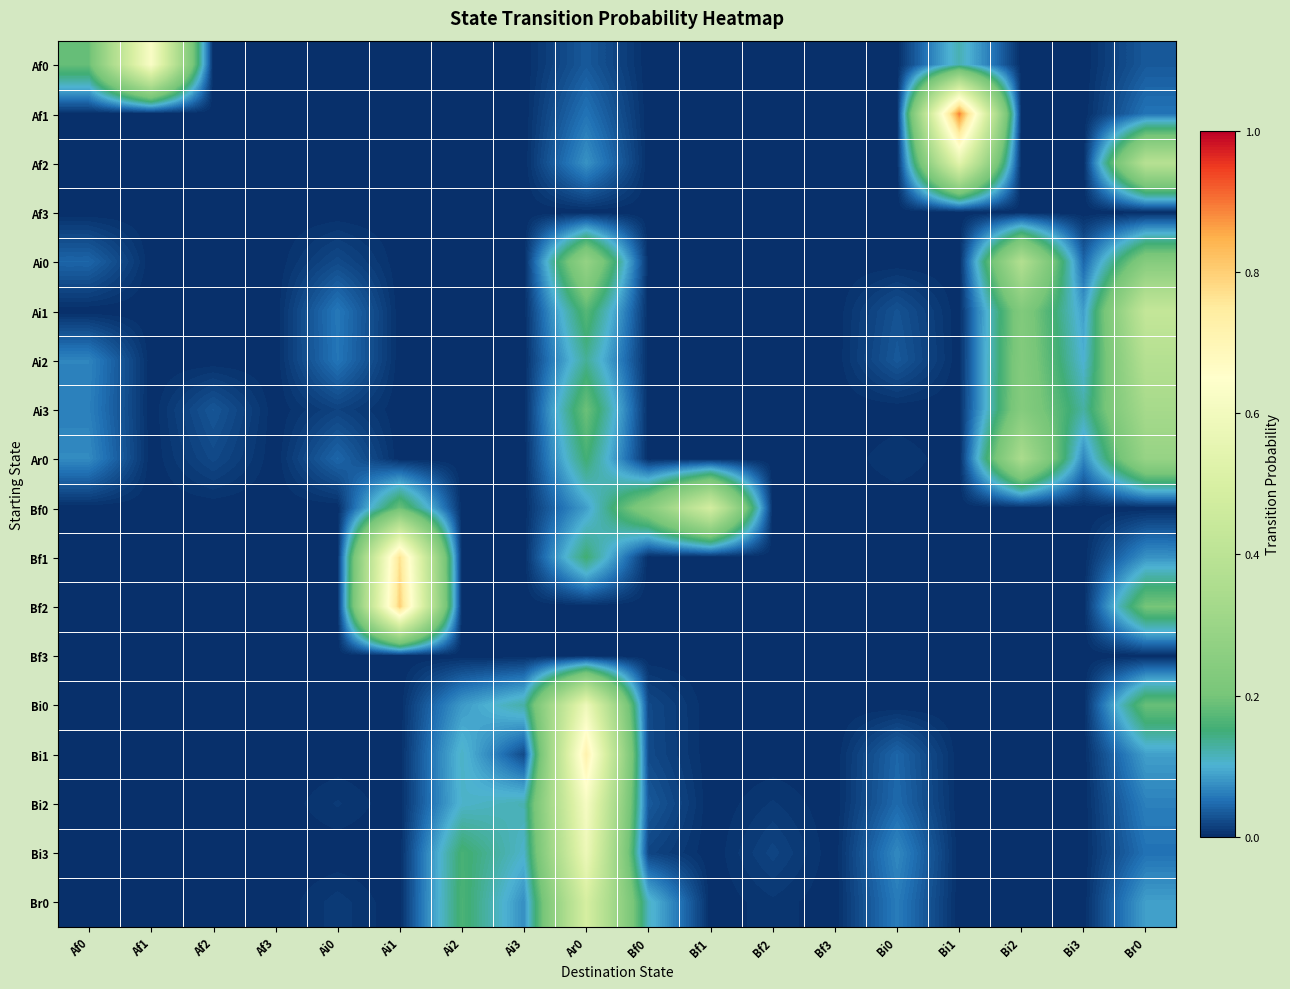

Reading left to right, extract all data points from this chart.

Af0: Af0=0.2	Af1=0.6	Af2=0.0	Af3=0.0	Ai0=0.0	Ai1=0.0	Ai2=0.0	Ai3=0.0	Ar0=0.0	Bf0=0.0	Bf1=0.0	Bf2=0.0	Bf3=0.0	Bi0=0.0	Bi1=0.1	Bi2=0.0	Bi3=0.0	Br0=0.0
Af1: Af0=0.0	Af1=0.0	Af2=0.0	Af3=0.0	Ai0=0.0	Ai1=0.0	Ai2=0.0	Ai3=0.0	Ar0=0.1	Bf0=0.0	Bf1=0.0	Bf2=0.0	Bf3=0.0	Bi0=0.0	Bi1=0.9	Bi2=0.0	Bi3=0.0	Br0=0.1
Af2: Af0=0.0	Af1=0.0	Af2=0.0	Af3=0.0	Ai0=0.0	Ai1=0.0	Ai2=0.0	Ai3=0.0	Ar0=0.1	Bf0=0.0	Bf1=0.0	Bf2=0.0	Bf3=0.0	Bi0=0.0	Bi1=0.5	Bi2=0.0	Bi3=0.0	Br0=0.4
Af3: Af0=0.0	Af1=0.0	Af2=0.0	Af3=0.0	Ai0=0.0	Ai1=0.0	Ai2=0.0	Ai3=0.0	Ar0=0.0	Bf0=0.0	Bf1=0.0	Bf2=0.0	Bf3=0.0	Bi0=0.0	Bi1=0.0	Bi2=0.0	Bi3=0.0	Br0=0.0
Ai0: Af0=0.0	Af1=0.0	Af2=0.0	Af3=0.0	Ai0=0.0	Ai1=0.0	Ai2=0.0	Ai3=0.0	Ar0=0.3	Bf0=0.0	Bf1=0.0	Bf2=0.0	Bf3=0.0	Bi0=0.0	Bi1=0.0	Bi2=0.4	Bi3=0.0	Br0=0.2
Ai1: Af0=0.0	Af1=0.0	Af2=0.0	Af3=0.0	Ai0=0.1	Ai1=0.0	Ai2=0.0	Ai3=0.0	Ar0=0.2	Bf0=0.0	Bf1=0.0	Bf2=0.0	Bf3=0.0	Bi0=0.0	Bi1=0.0	Bi2=0.2	Bi3=0.1	Br0=0.4
Ai2: Af0=0.1	Af1=0.0	Af2=0.0	Af3=0.0	Ai0=0.1	Ai1=0.0	Ai2=0.0	Ai3=0.0	Ar0=0.1	Bf0=0.0	Bf1=0.0	Bf2=0.0	Bf3=0.0	Bi0=0.0	Bi1=0.0	Bi2=0.2	Bi3=0.1	Br0=0.4
Ai3: Af0=0.1	Af1=0.0	Af2=0.0	Af3=0.0	Ai0=0.0	Ai1=0.0	Ai2=0.0	Ai3=0.0	Ar0=0.2	Bf0=0.0	Bf1=0.0	Bf2=0.0	Bf3=0.0	Bi0=0.0	Bi1=0.0	Bi2=0.2	Bi3=0.1	Br0=0.3
Ar0: Af0=0.1	Af1=0.0	Af2=0.0	Af3=0.0	Ai0=0.0	Ai1=0.0	Ai2=0.0	Ai3=0.0	Ar0=0.2	Bf0=0.0	Bf1=0.0	Bf2=0.0	Bf3=0.0	Bi0=0.0	Bi1=0.0	Bi2=0.3	Bi3=0.1	Br0=0.3
Bf0: Af0=0.0	Af1=0.0	Af2=0.0	Af3=0.0	Ai0=0.0	Ai1=0.2	Ai2=0.0	Ai3=0.0	Ar0=0.1	Bf0=0.2	Bf1=0.5	Bf2=0.0	Bf3=0.0	Bi0=0.0	Bi1=0.0	Bi2=0.0	Bi3=0.0	Br0=0.0
Bf1: Af0=0.0	Af1=0.0	Af2=0.0	Af3=0.0	Ai0=0.0	Ai1=0.8	Ai2=0.0	Ai3=0.0	Ar0=0.2	Bf0=0.0	Bf1=0.0	Bf2=0.0	Bf3=0.0	Bi0=0.0	Bi1=0.0	Bi2=0.0	Bi3=0.0	Br0=0.1
Bf2: Af0=0.0	Af1=0.0	Af2=0.0	Af3=0.0	Ai0=0.0	Ai1=0.8	Ai2=0.0	Ai3=0.0	Ar0=0.0	Bf0=0.0	Bf1=0.0	Bf2=0.0	Bf3=0.0	Bi0=0.0	Bi1=0.0	Bi2=0.0	Bi3=0.0	Br0=0.2
Bf3: Af0=0.0	Af1=0.0	Af2=0.0	Af3=0.0	Ai0=0.0	Ai1=0.0	Ai2=0.0	Ai3=0.0	Ar0=0.0	Bf0=0.0	Bf1=0.0	Bf2=0.0	Bf3=0.0	Bi0=0.0	Bi1=0.0	Bi2=0.0	Bi3=0.0	Br0=0.0
Bi0: Af0=0.0	Af1=0.0	Af2=0.0	Af3=0.0	Ai0=0.0	Ai1=0.0	Ai2=0.1	Ai3=0.1	Ar0=0.6	Bf0=0.0	Bf1=0.0	Bf2=0.0	Bf3=0.0	Bi0=0.0	Bi1=0.0	Bi2=0.0	Bi3=0.0	Br0=0.2
Bi1: Af0=0.0	Af1=0.0	Af2=0.0	Af3=0.0	Ai0=0.0	Ai1=0.0	Ai2=0.1	Ai3=0.0	Ar0=0.7	Bf0=0.0	Bf1=0.0	Bf2=0.0	Bf3=0.0	Bi0=0.0	Bi1=0.0	Bi2=0.0	Bi3=0.0	Br0=0.1
Bi2: Af0=0.0	Af1=0.0	Af2=0.0	Af3=0.0	Ai0=0.0	Ai1=0.0	Ai2=0.1	Ai3=0.1	Ar0=0.6	Bf0=0.0	Bf1=0.0	Bf2=0.0	Bf3=0.0	Bi0=0.0	Bi1=0.0	Bi2=0.0	Bi3=0.0	Br0=0.1
Bi3: Af0=0.0	Af1=0.0	Af2=0.0	Af3=0.0	Ai0=0.0	Ai1=0.0	Ai2=0.2	Ai3=0.1	Ar0=0.6	Bf0=0.0	Bf1=0.0	Bf2=0.0	Bf3=0.0	Bi0=0.1	Bi1=0.0	Bi2=0.0	Bi3=0.0	Br0=0.1
Br0: Af0=0.0	Af1=0.0	Af2=0.0	Af3=0.0	Ai0=0.0	Ai1=0.0	Ai2=0.2	Ai3=0.1	Ar0=0.5	Bf0=0.1	Bf1=0.0	Bf2=0.0	Bf3=0.0	Bi0=0.1	Bi1=0.0	Bi2=0.0	Bi3=0.0	Br0=0.1